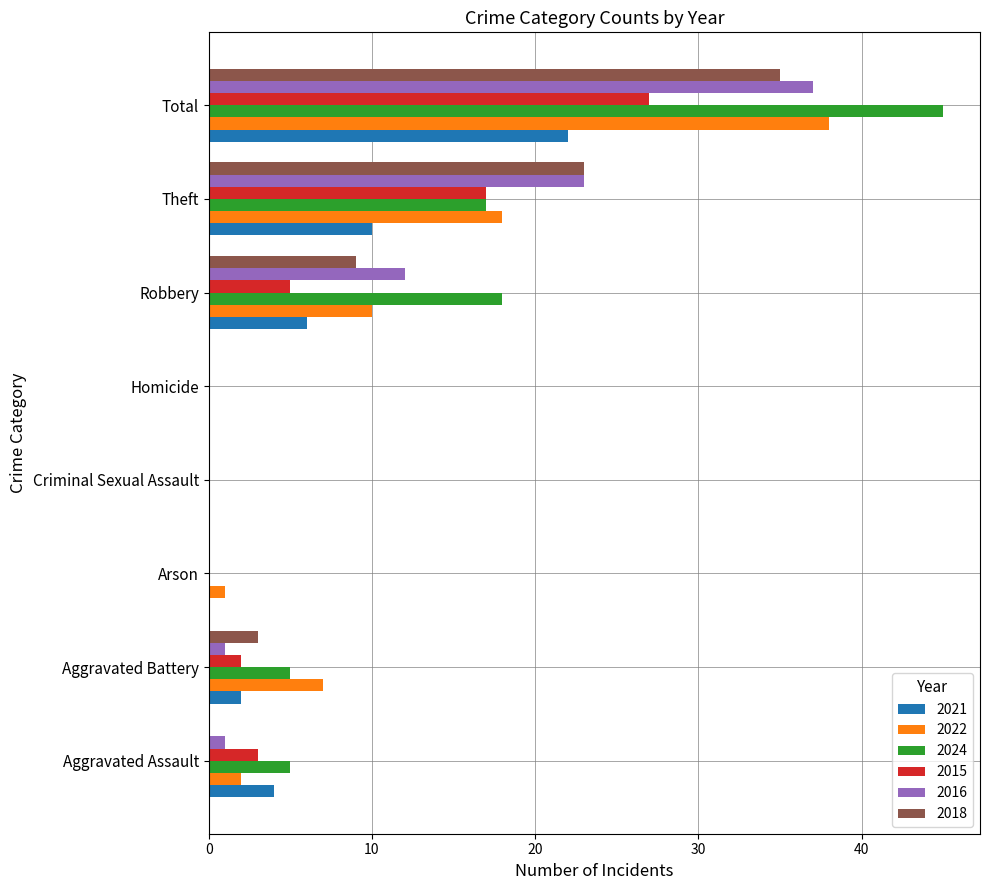

Count the number of categories in the chart.

8